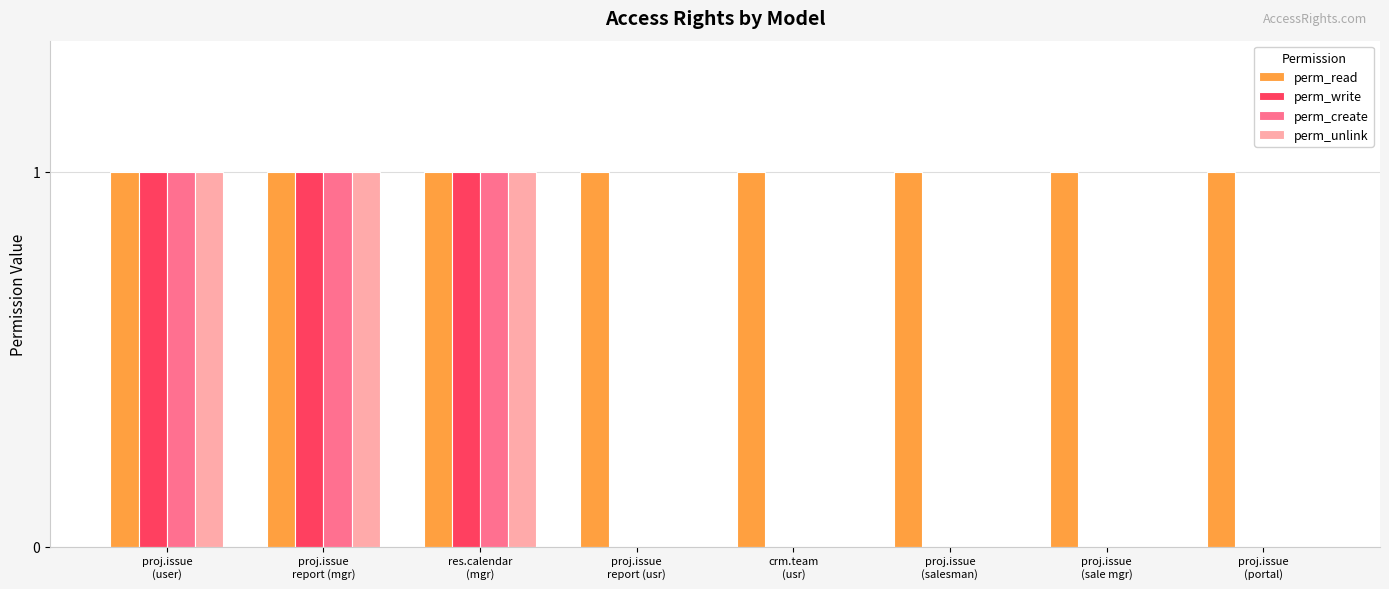

Which series has the largest range (max minus min)?

perm_write